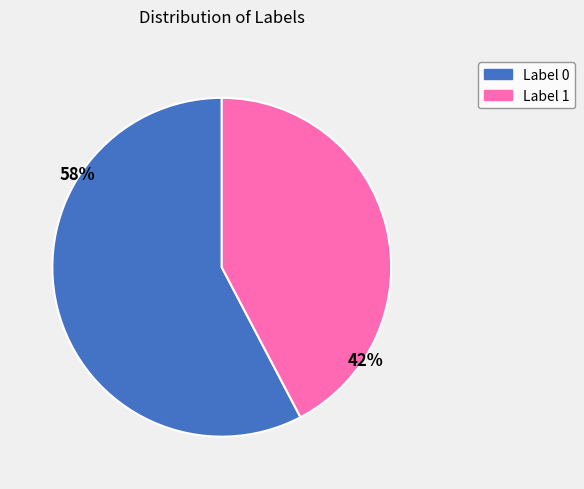

What is the ratio of the value at Label 0 to the value at Label 1?

1.4